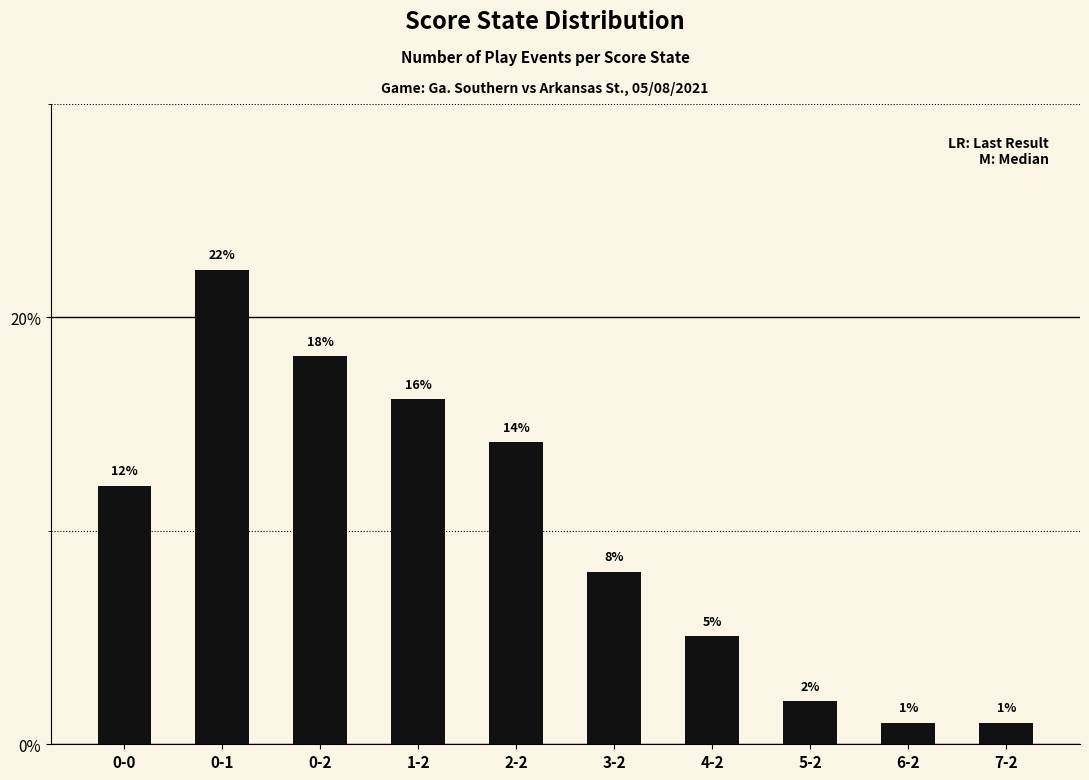

What is the sum of the values at 0-2 and 4-2?

23.2